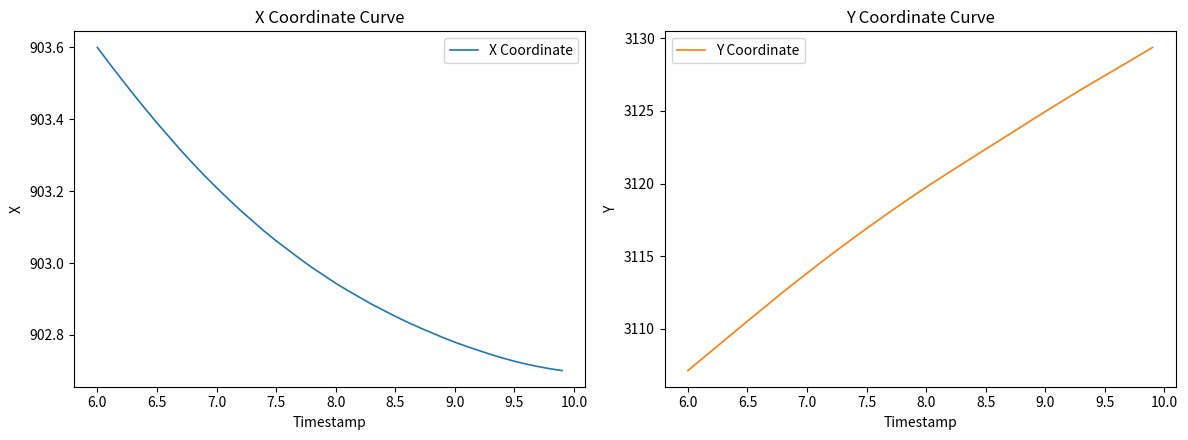

At which label does Y Coordinate reach its minimum?

6.0